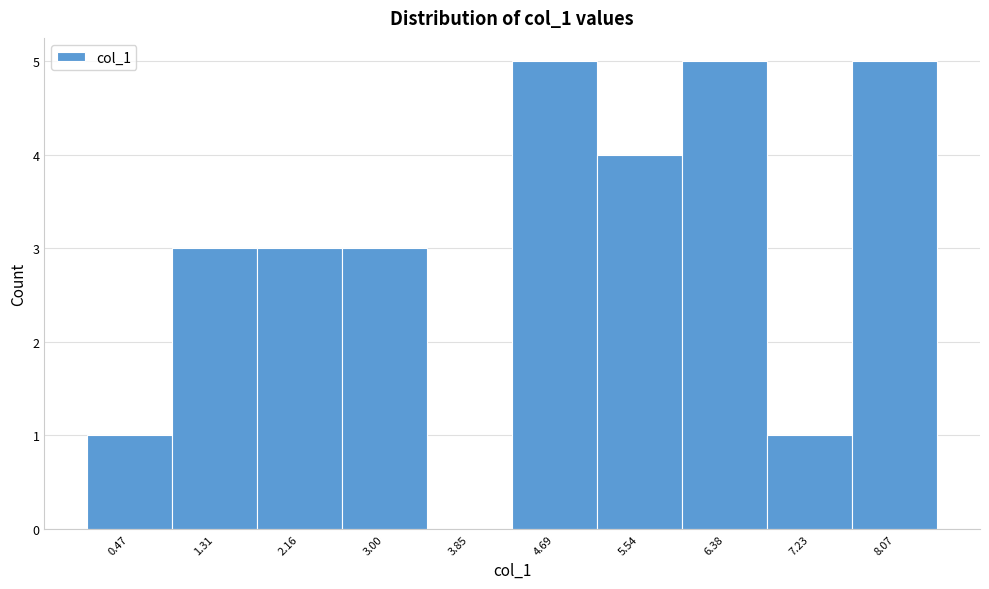

Reading left to right, what are all the values shown in this chart?

0.47=1	1.31=3	2.16=3	3.00=3	3.85=0	4.69=5	5.54=4	6.38=5	7.23=1	8.07=5